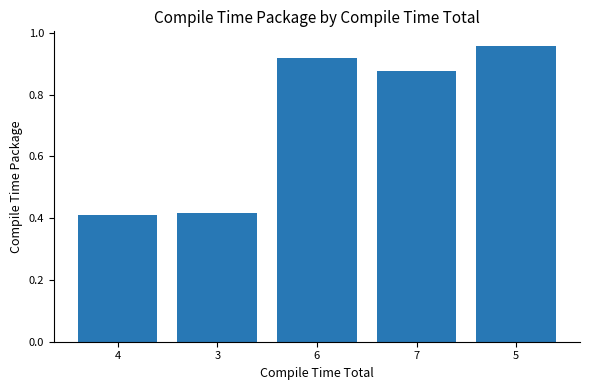

What is the difference between the maximum and second lowest values?

0.6